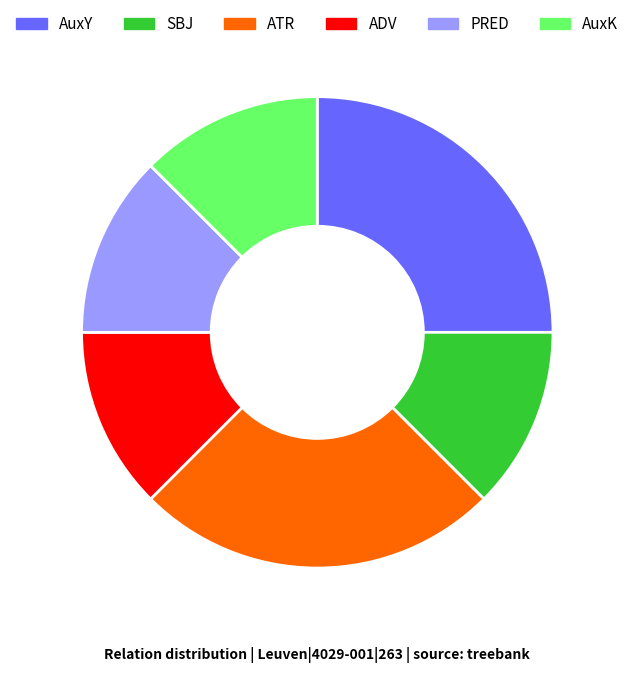

Is SBJ the majority of the pie?

No